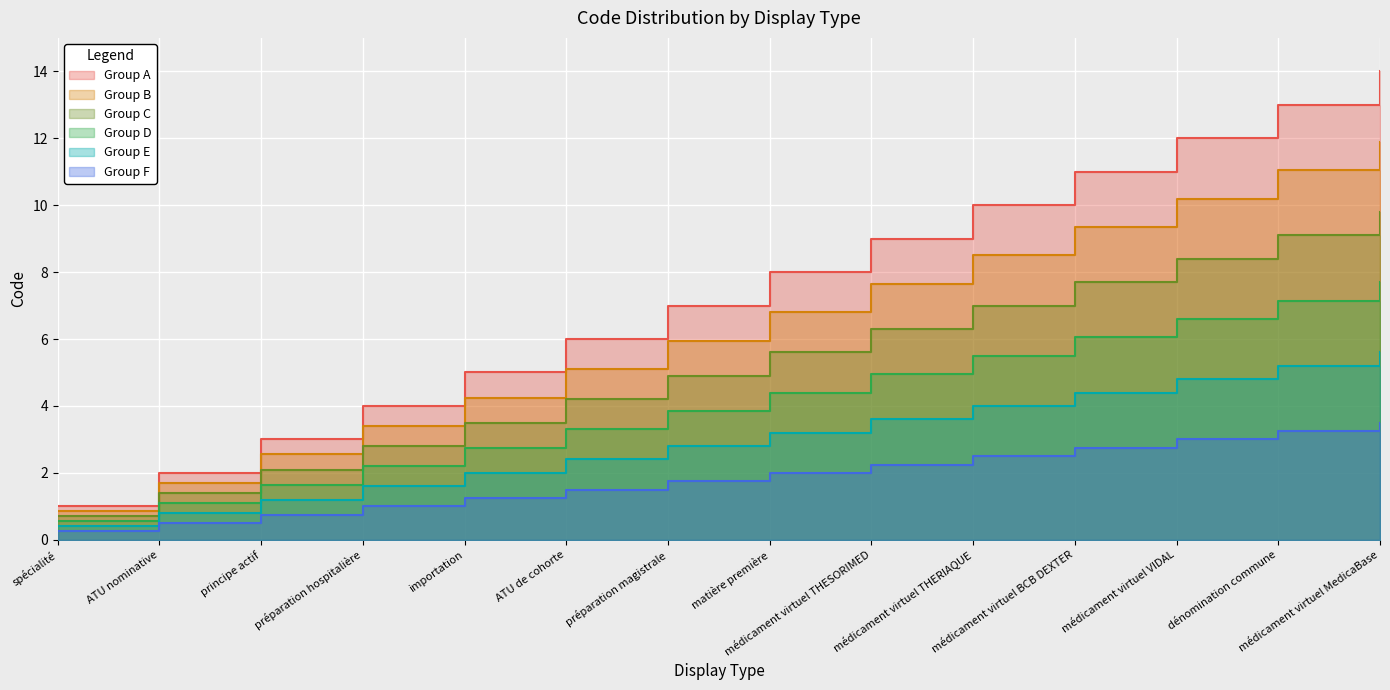

Which has a higher value, préparation magistrale or importation?

préparation magistrale